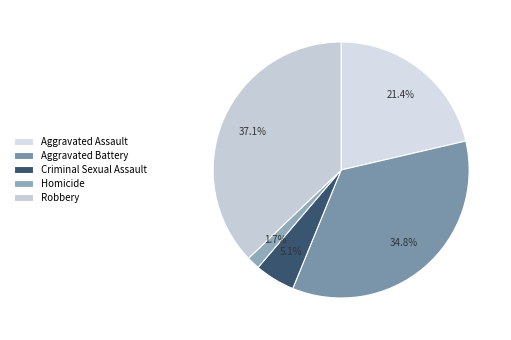

Count the number of slices in the pie.

5